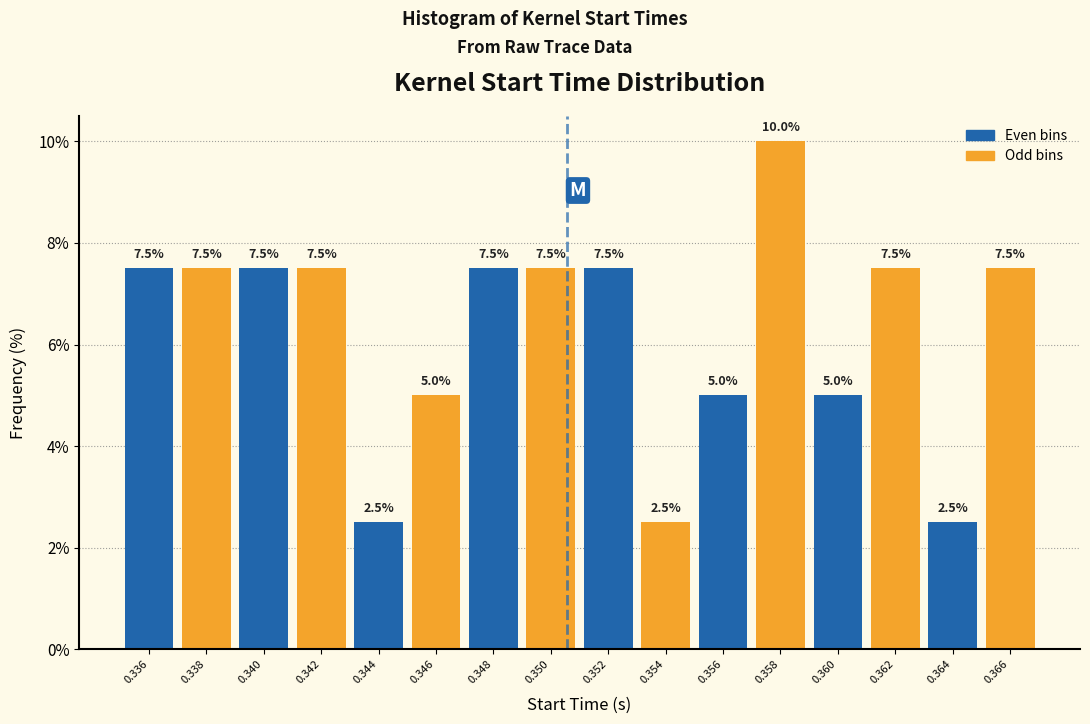

What is the total value across all series at 0.364?

10.0